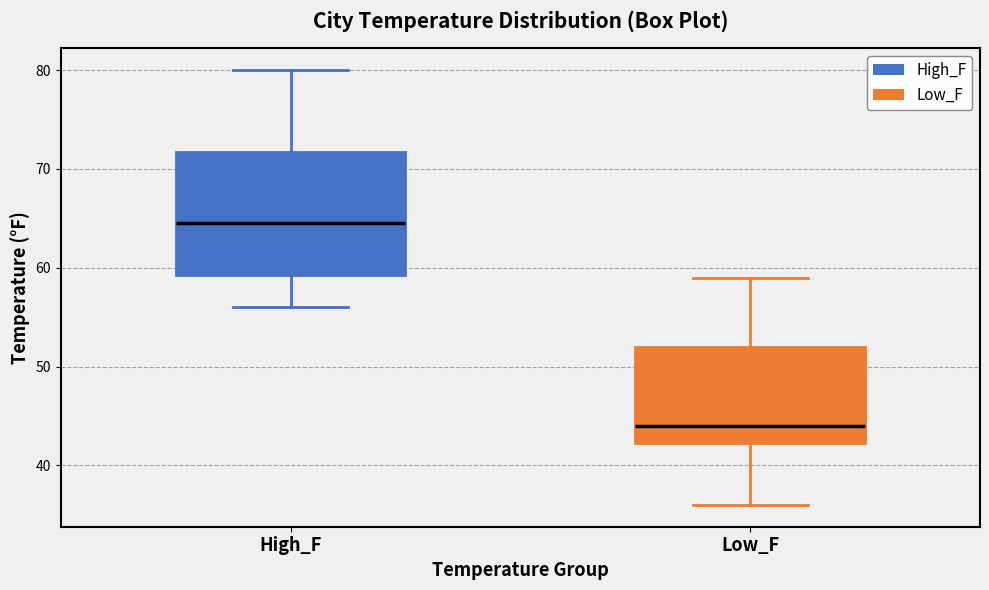

Where is the upper edge of the box for High_F on the y-axis? The values are not printed on the chart, so give them approximately, as read against the axis.

72